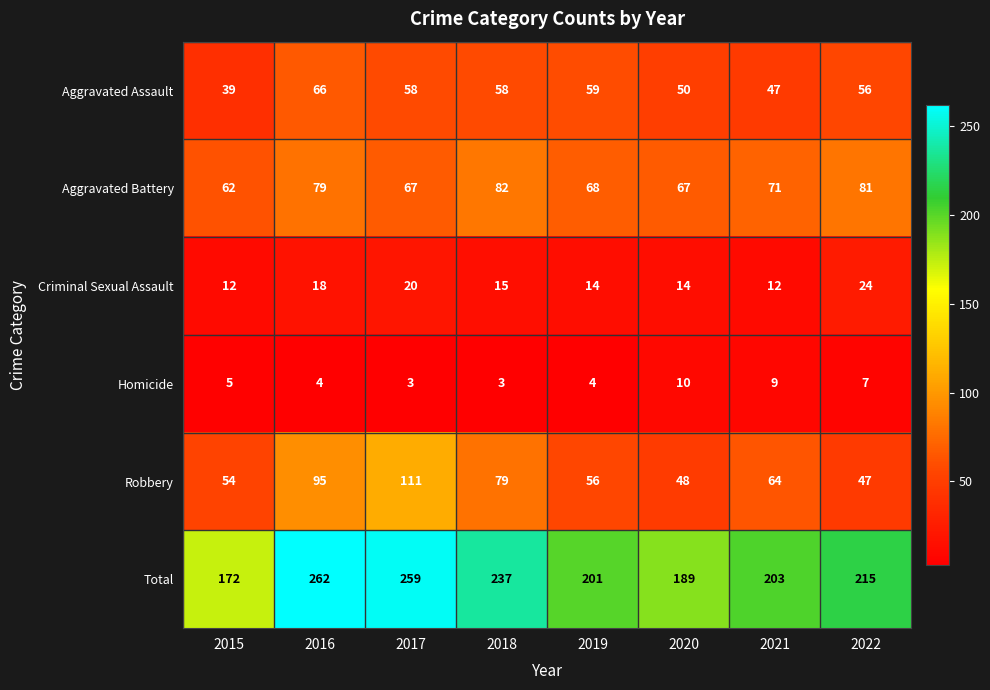

True or false: Aggravated Battery has a value of 54 at 2018.

False